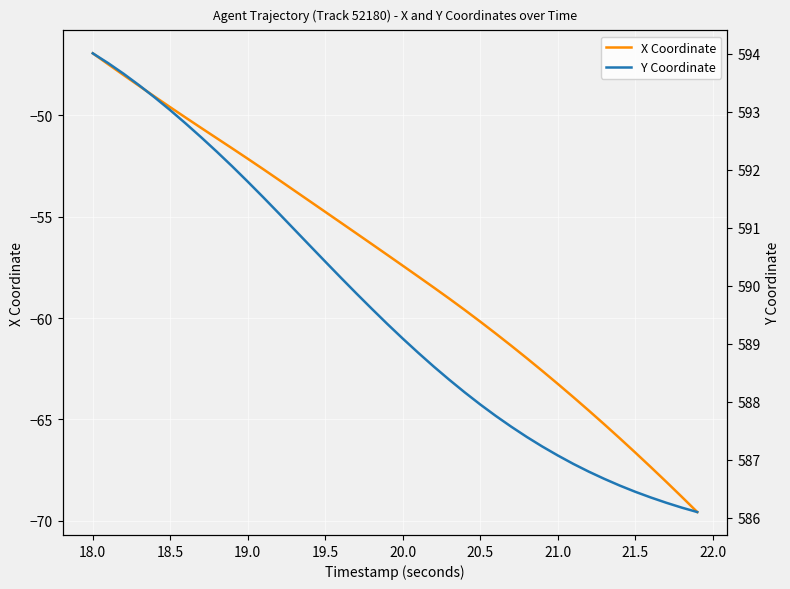

Which series has the largest total across all categories?

Y Coordinate